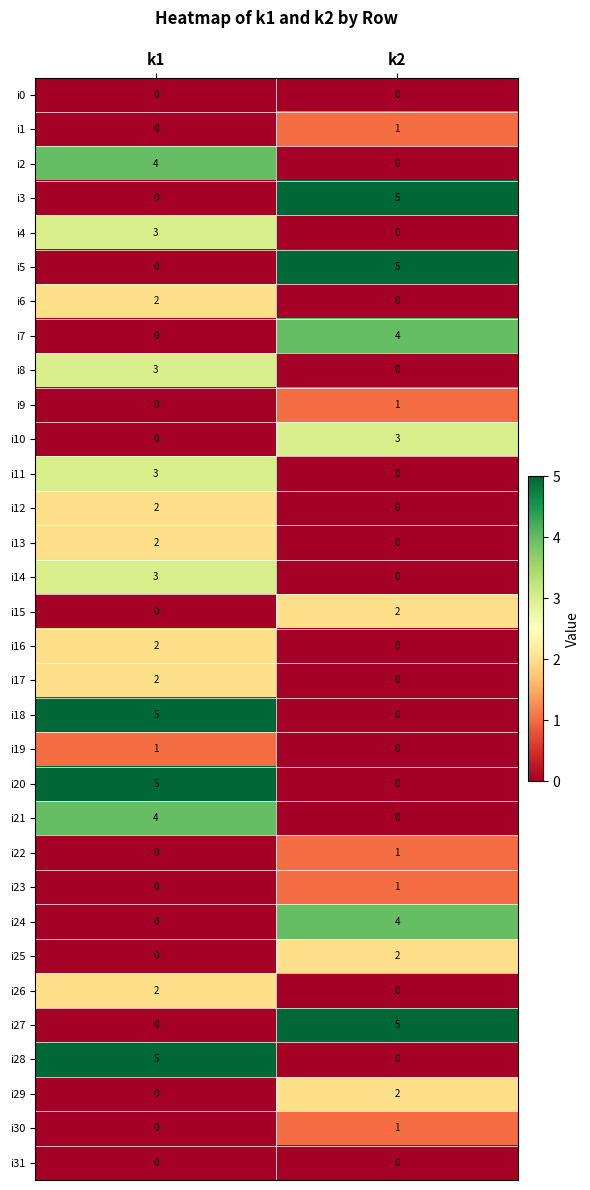

At how many categories does at least one series exceed 3?

2